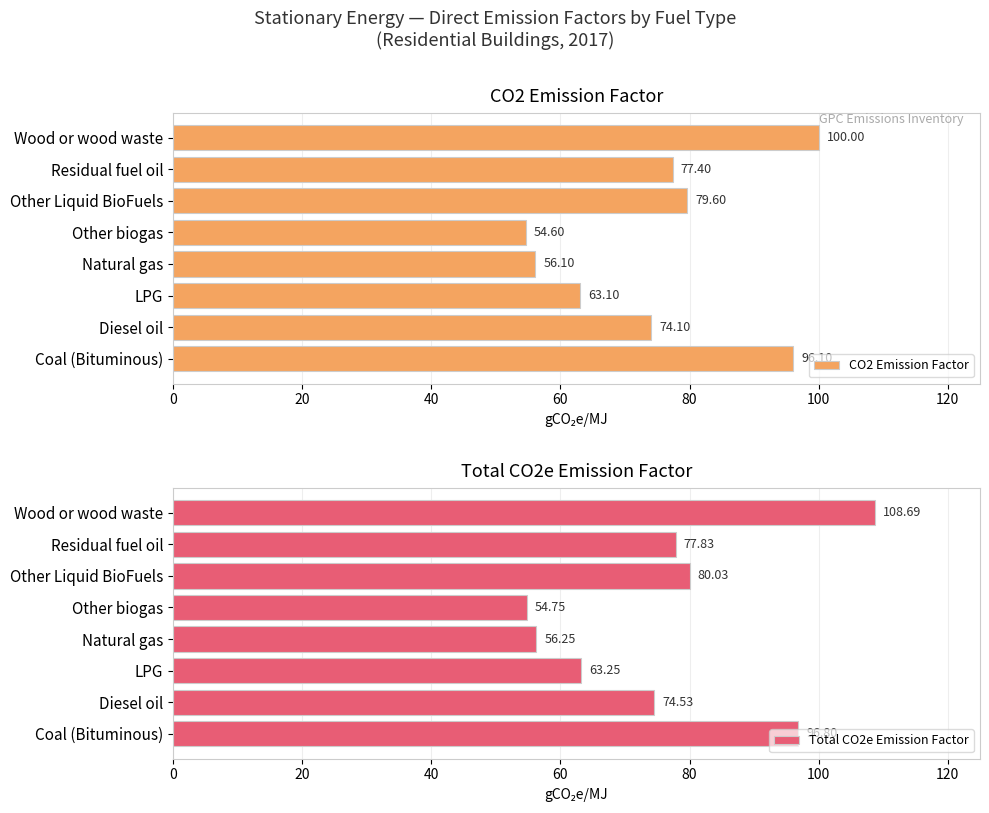

What is the average value of the CO2 Emission Factor series?

75.1